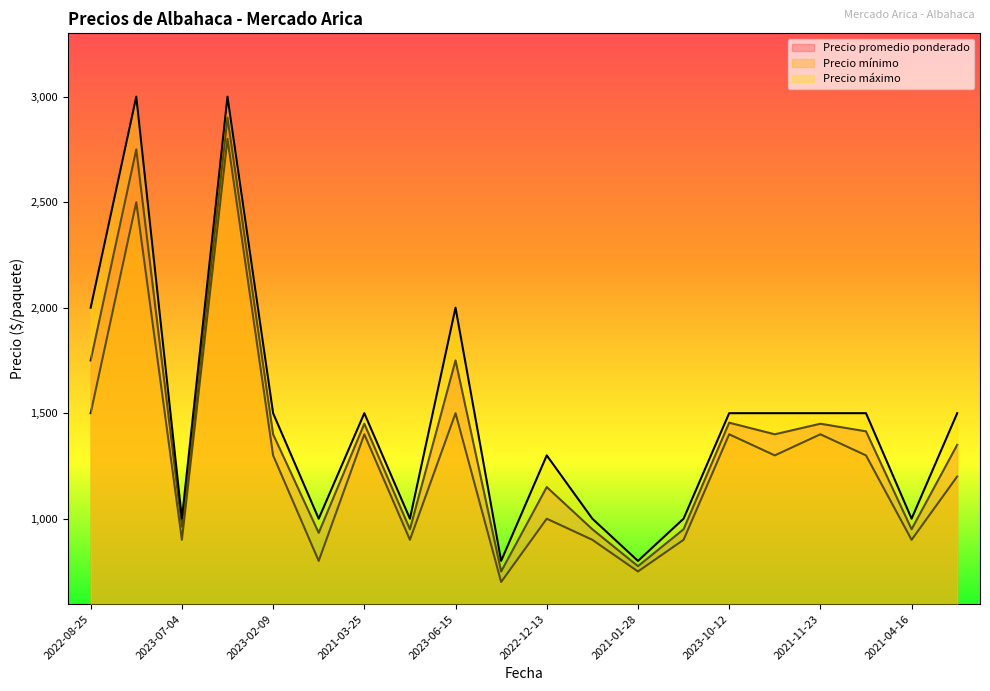

Count the number of data series in this chart.

3